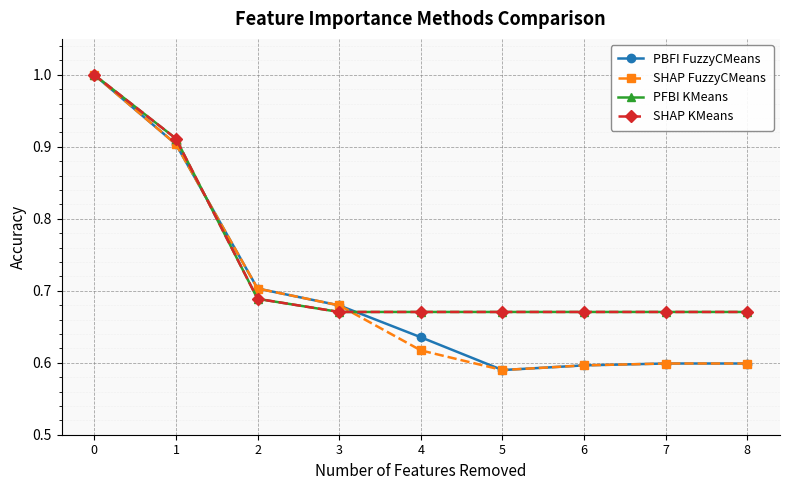

Is this an area chart (filled region under the line)?

No